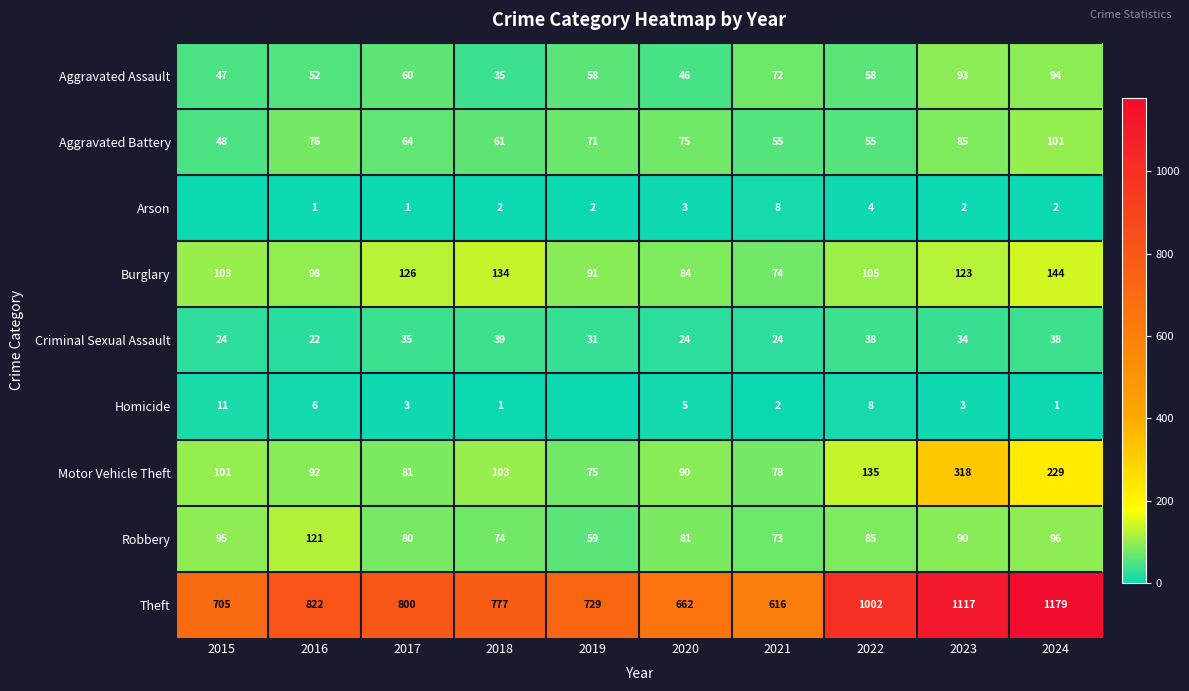

How many data points in Criminal Sexual Assault are less than 34?

5